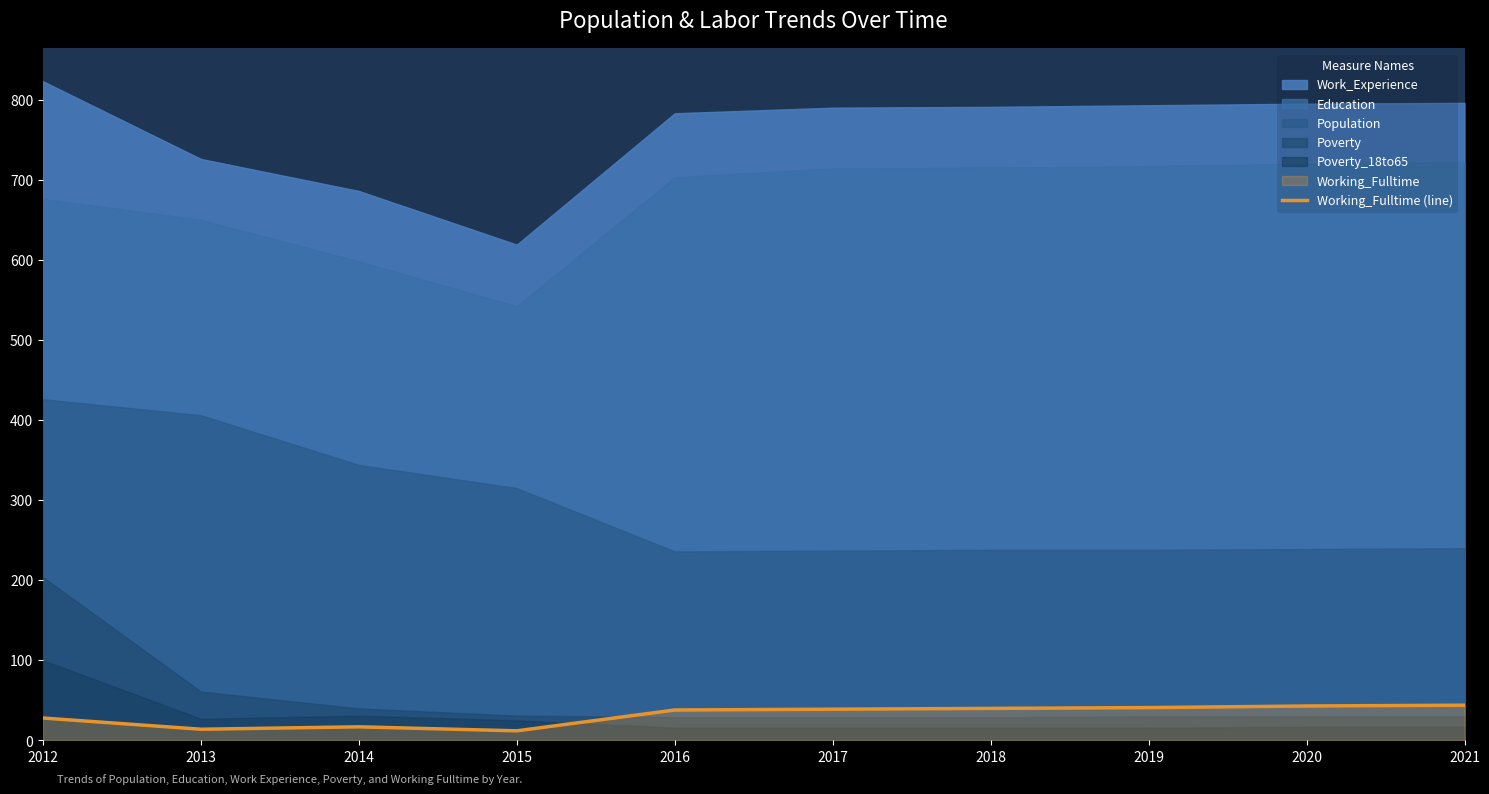

The chart shows a value of 67 at 2018. True or false?

False